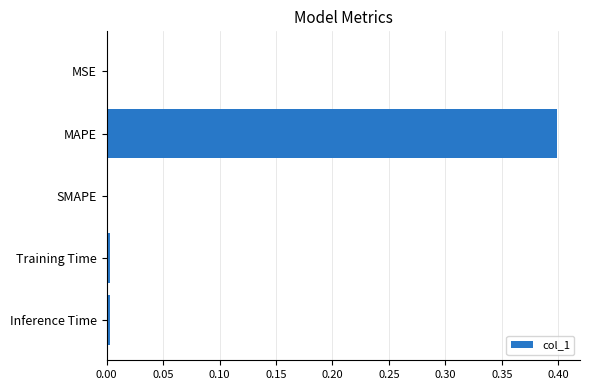

At which category does the chart reach its peak across all series?

MAPE